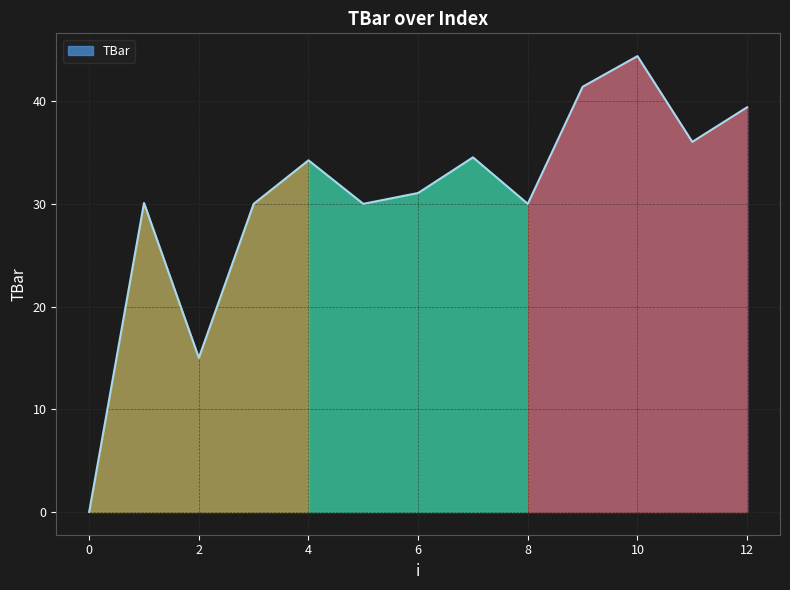

What is the greatest value displayed?

44.4